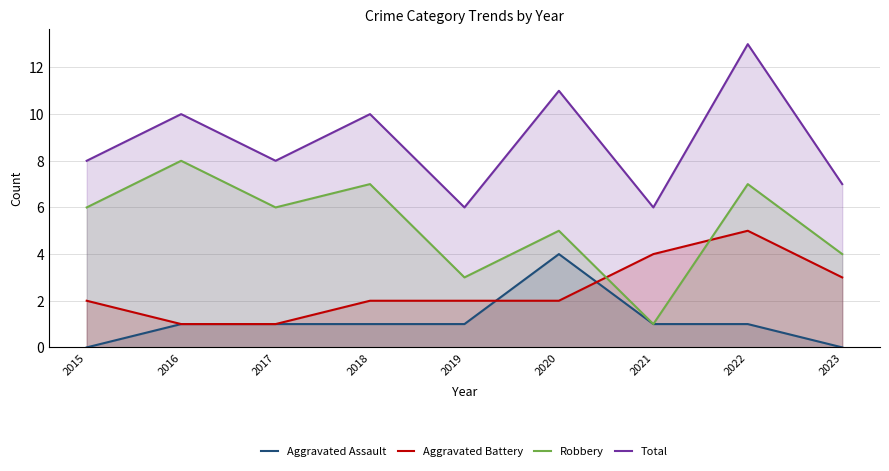

How many data points in Robbery are above 6?

3